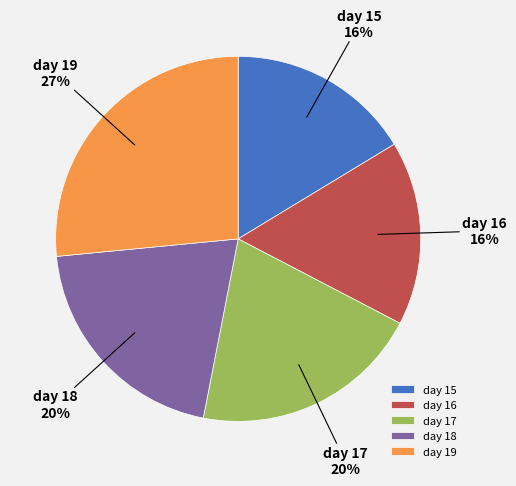

Which slice is the largest?

day 19